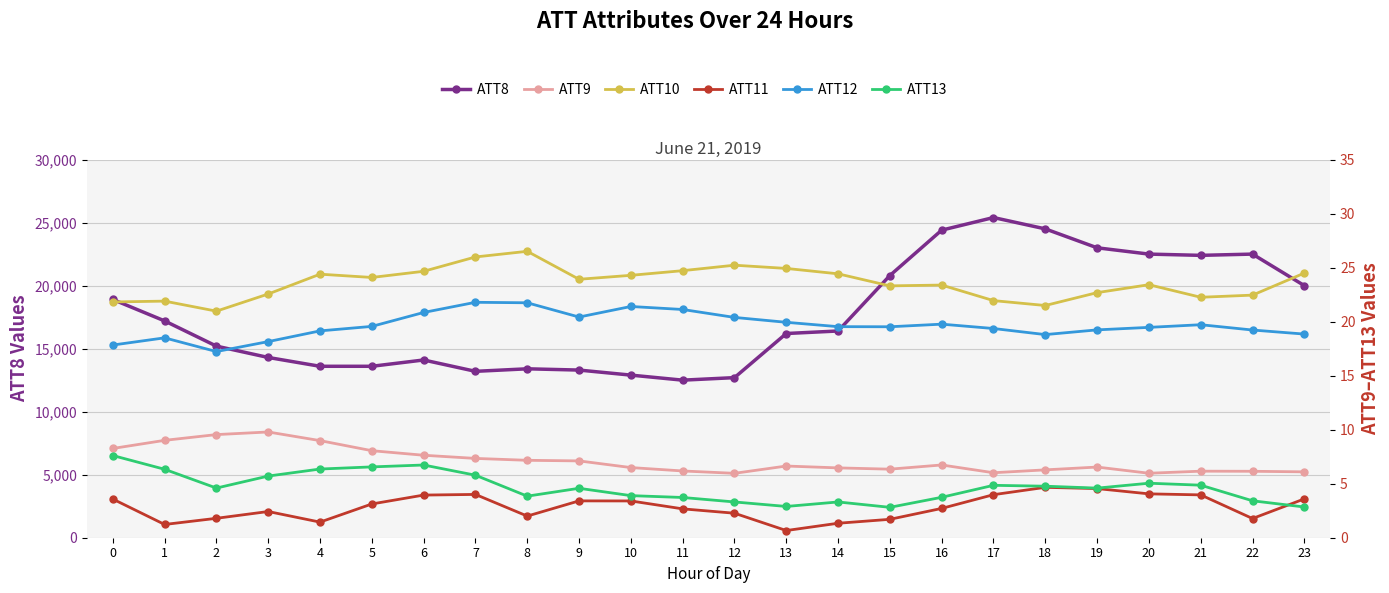

What is the value of the ATT10 point at the 3rd from the left?

21.0